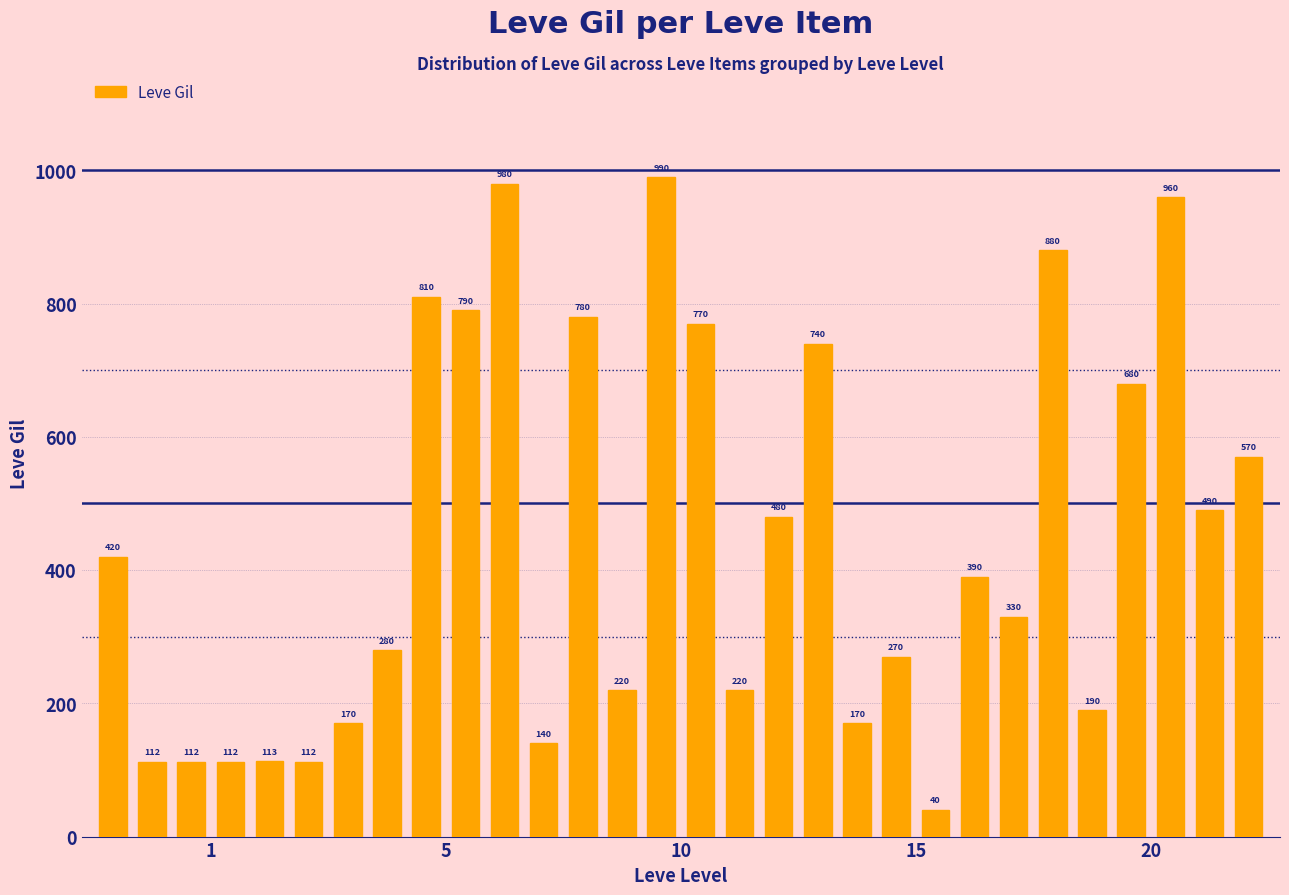

What is the greatest value displayed?

990